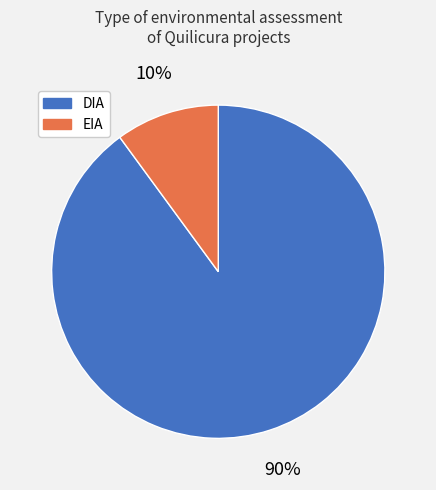

What is the majority slice?

DIA